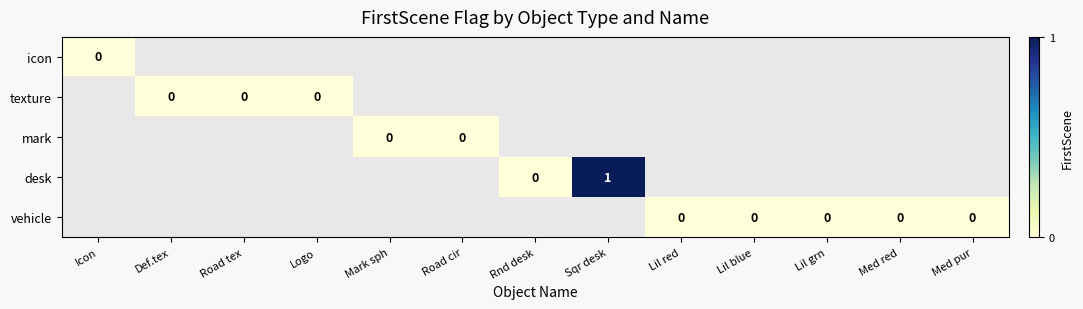

List the series in order of their overall mean, lowest first.

icon, texture, mark, desk, vehicle